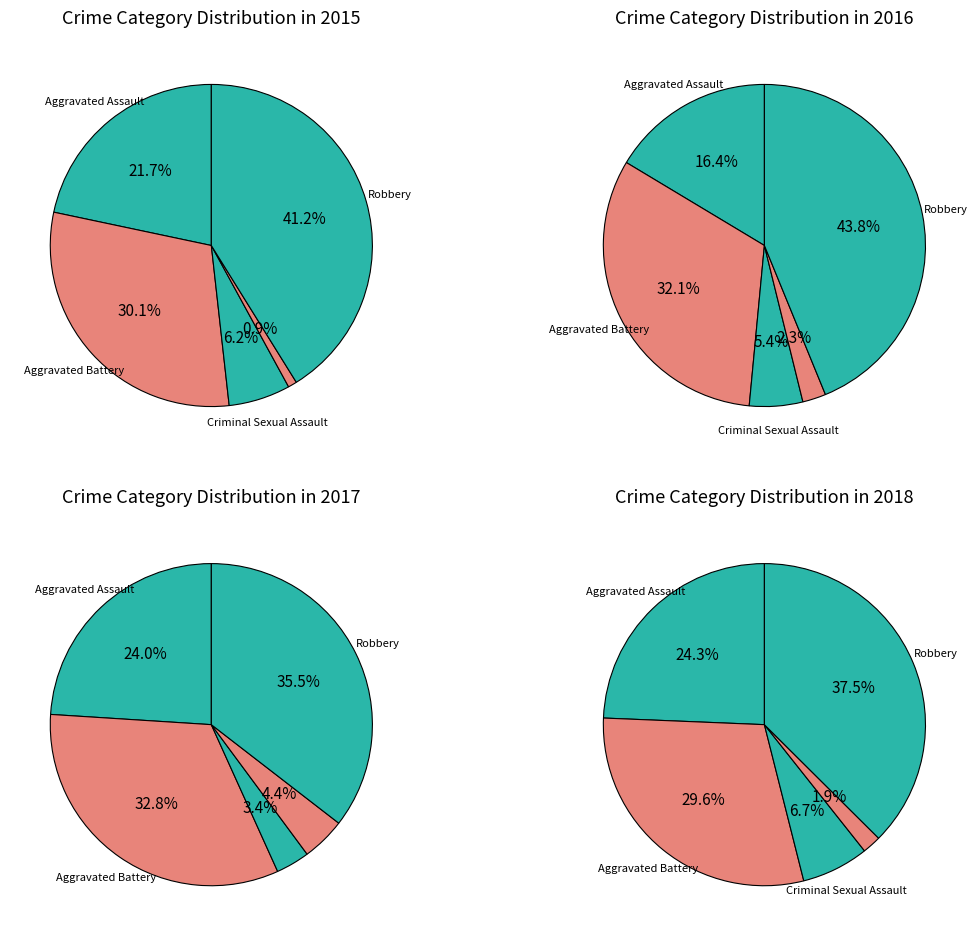

What is the ratio of the value at Criminal Sexual Assault to the value at Aggravated Assault?

0.3